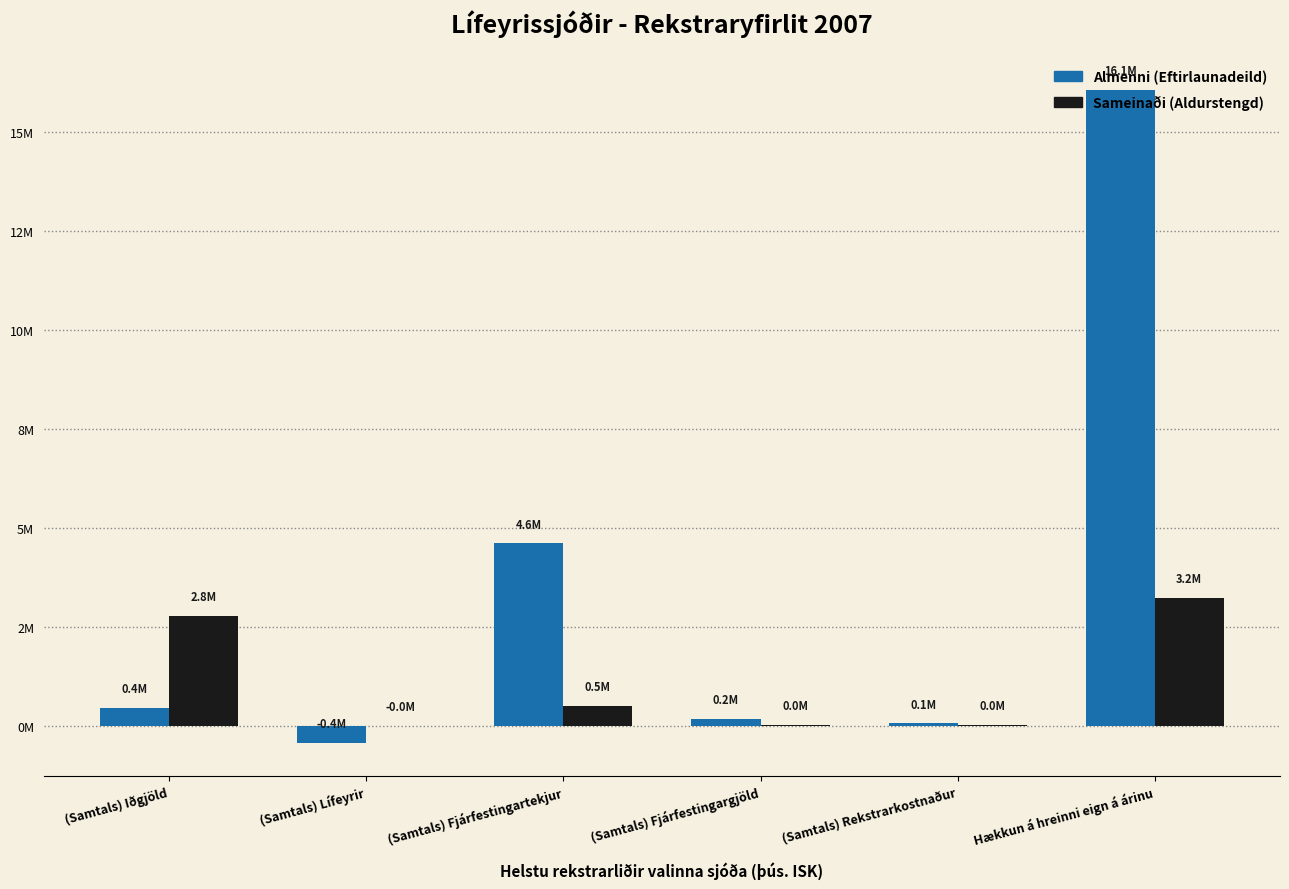

What value does the Almenni (Eftirlaunadeild) series have at (Samtals) Fjárfestingargjöld?

173466